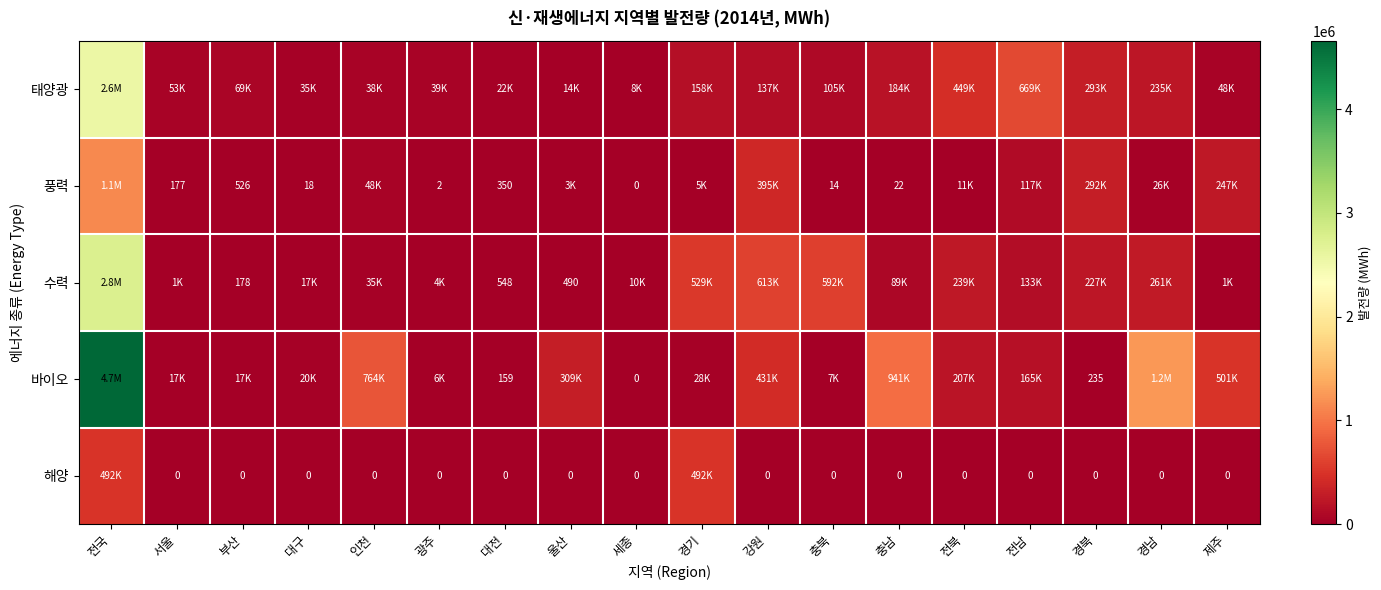

At which category does the chart reach its peak across all series?

전국